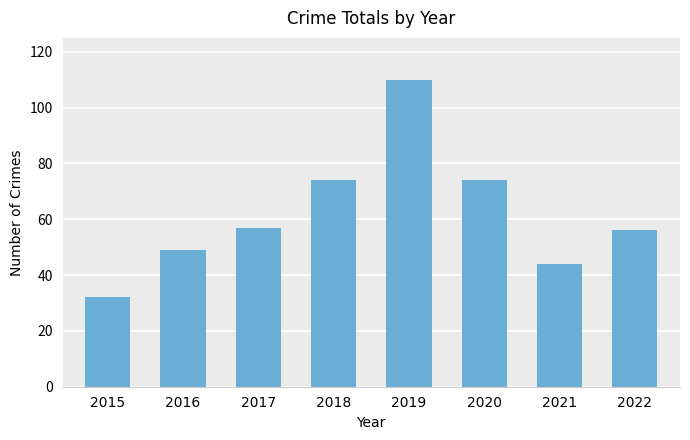

Reading right to left, what are all the values shown in this chart?

56	44	74	110	74	57	49	32